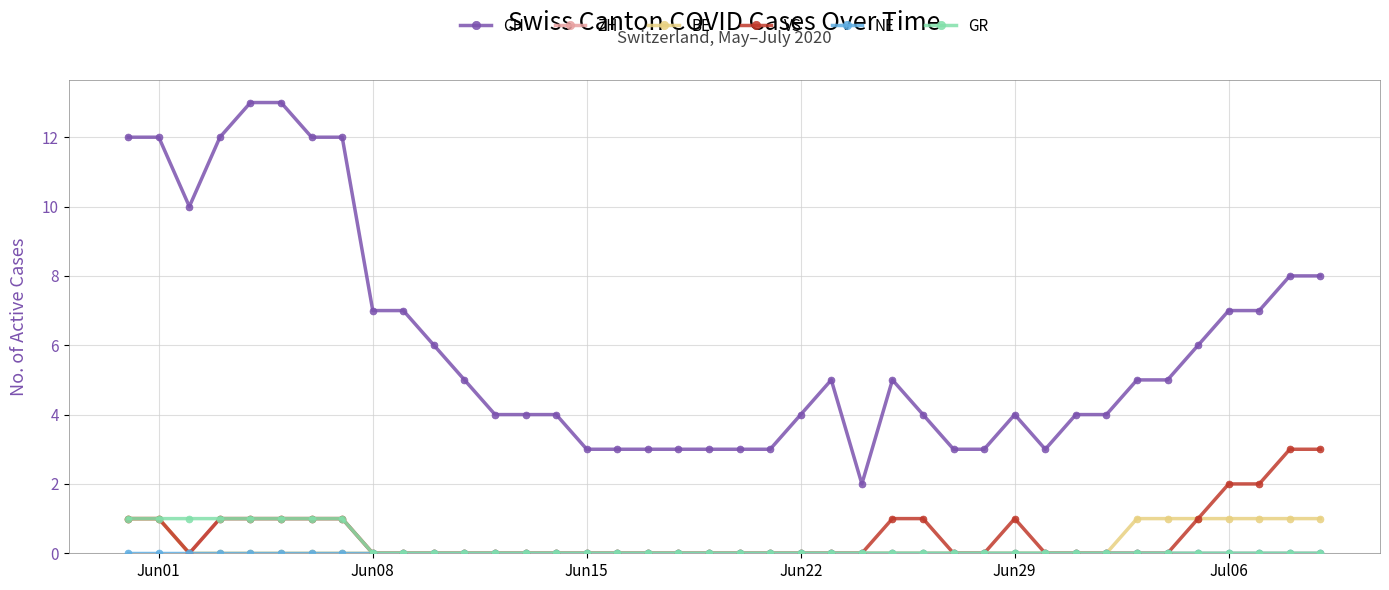

What is the maximum value for VS?

3